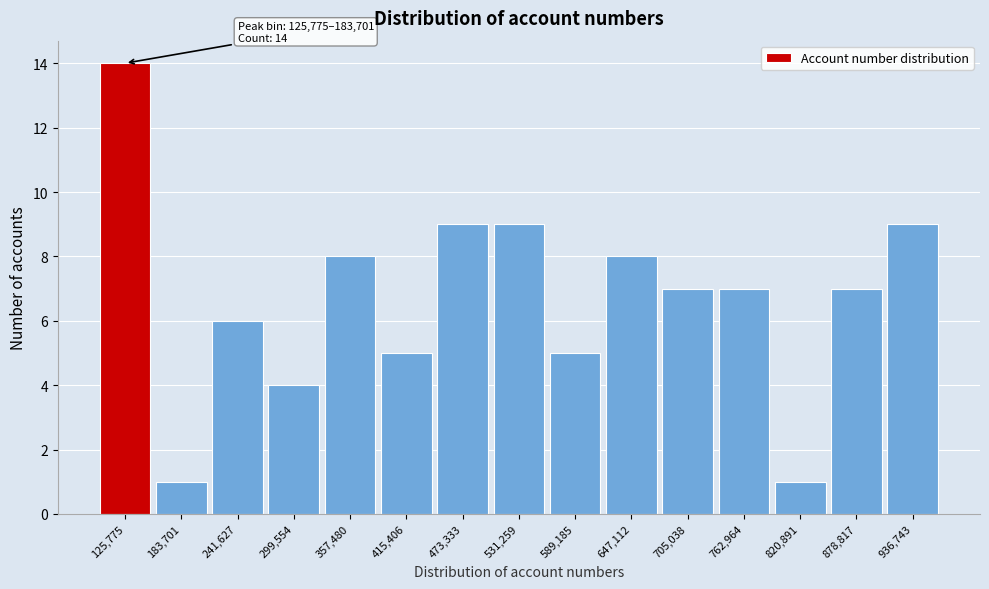

Reading right to left, extract all data points from this chart.

9	7	1	7	7	8	5	9	9	5	8	4	6	1	14